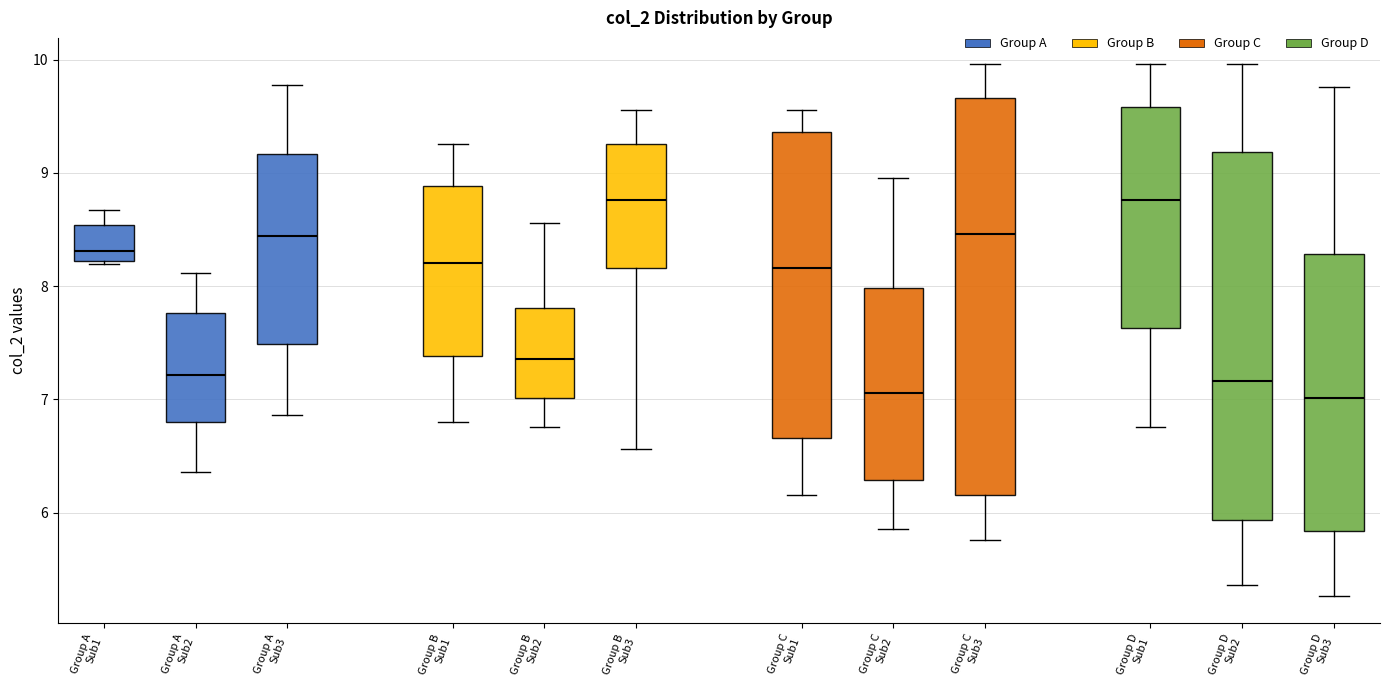

Reading left to right, transcribe this box plot: for each box, give where its median line is, the range the box spans, and where its two whiskers end, as read against the y-axis. The values are not printed on the chart, so give them approximately, as read against the axis.

Group A Sub1: median 8.3, box 8.2 to 8.5, whiskers 8.2 (just below the box's lower edge) to 8.7
Group A Sub2: median 7.2, box 6.8 to 7.8, whiskers 6.4 to 8.1
Group A Sub3: median 8.4, box 7.5 to 9.2, whiskers 6.9 to 9.8
Group B Sub1: median 8.2, box 7.4 to 8.9, whiskers 6.8 to 9.3
Group B Sub2: median 7.4, box 7.0 to 7.8, whiskers 6.8 to 8.6
Group B Sub3: median 8.8, box 8.2 to 9.3, whiskers 6.6 to 9.6
Group C Sub1: median 8.2, box 6.7 to 9.4, whiskers 6.2 to 9.6
Group C Sub2: median 7.1, box 6.3 to 8.0, whiskers 5.9 to 9.0
Group C Sub3: median 8.5, box 6.2 to 9.7, whiskers 5.8 to 10.0
Group D Sub1: median 8.8, box 7.6 to 9.6, whiskers 6.8 to 10.0
Group D Sub2: median 7.2, box 5.9 to 9.2, whiskers 5.4 to 10.0
Group D Sub3: median 7.0, box 5.8 to 8.3, whiskers 5.3 to 9.8